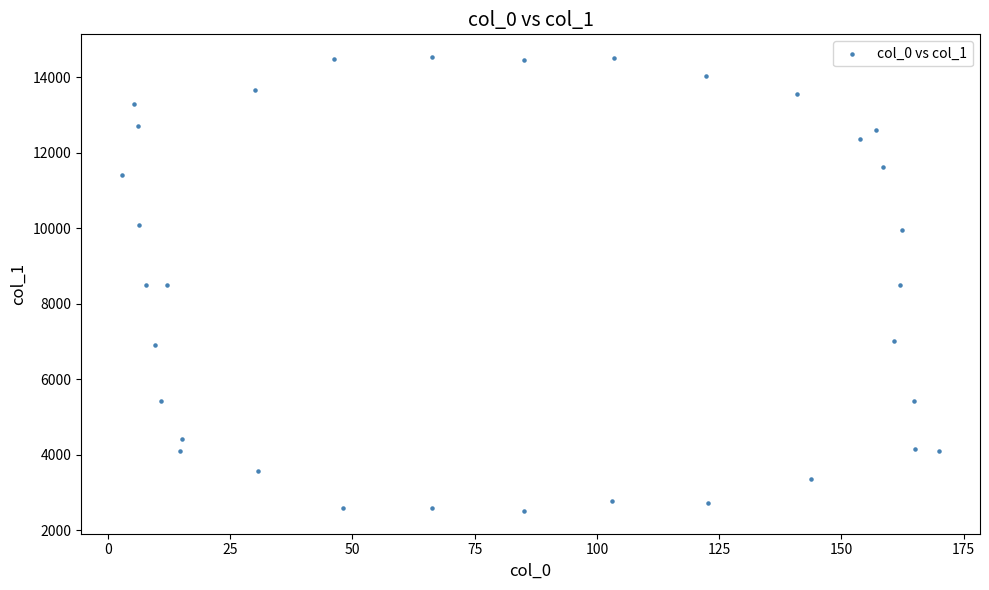

What is the range of X values (max minus min)?

167.1